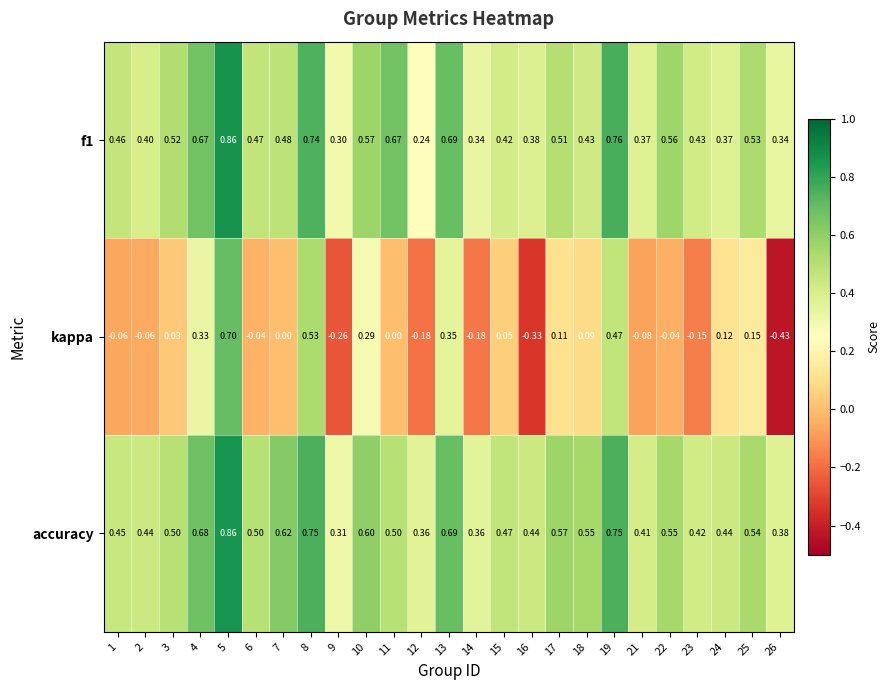

What is the total value across all series at 26?

0.3